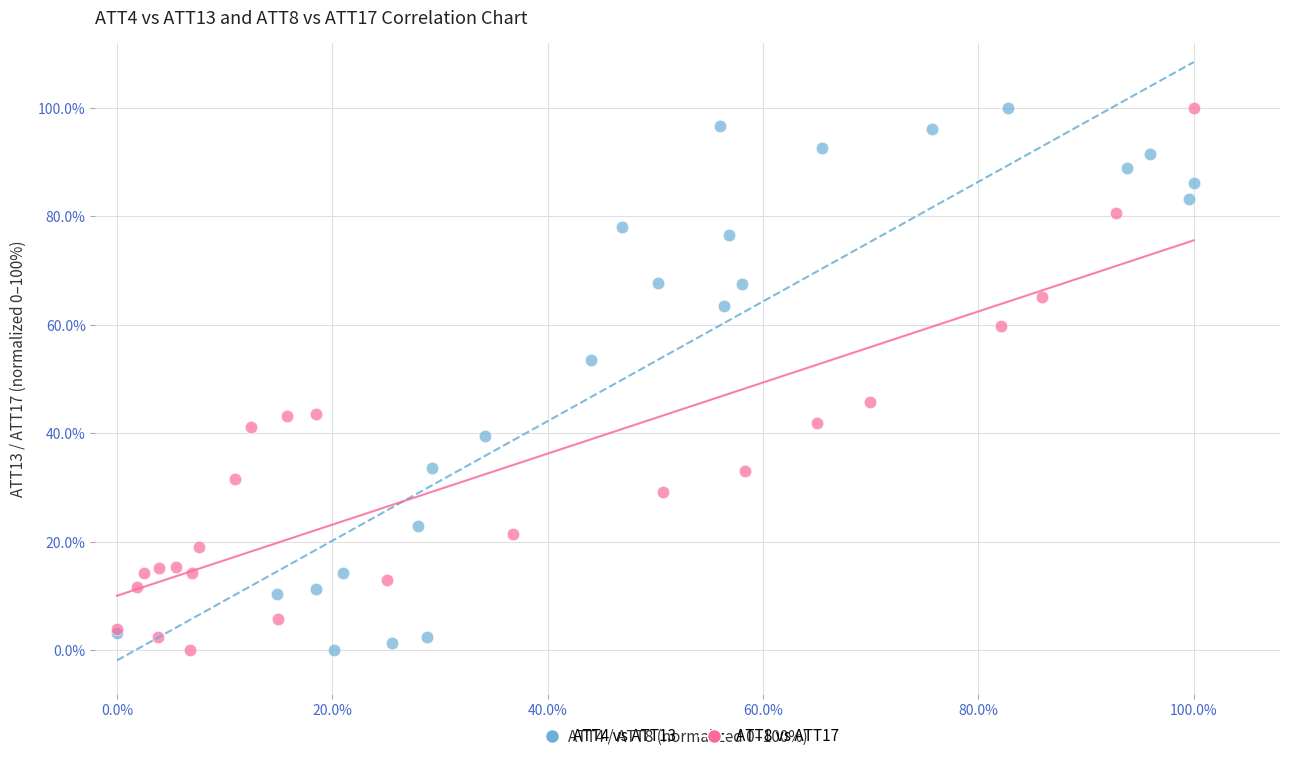

What are all the series names shown in the legend?

ATT4 vs ATT13, ATT8 vs ATT17